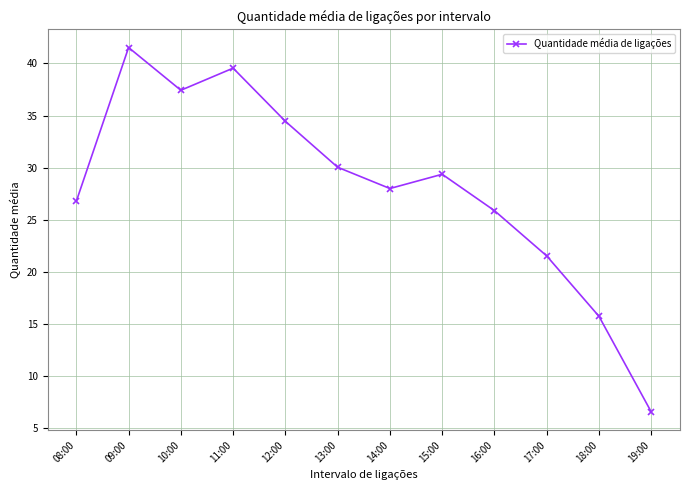

What is the change in value from 11:00 to 16:00?

-13.7